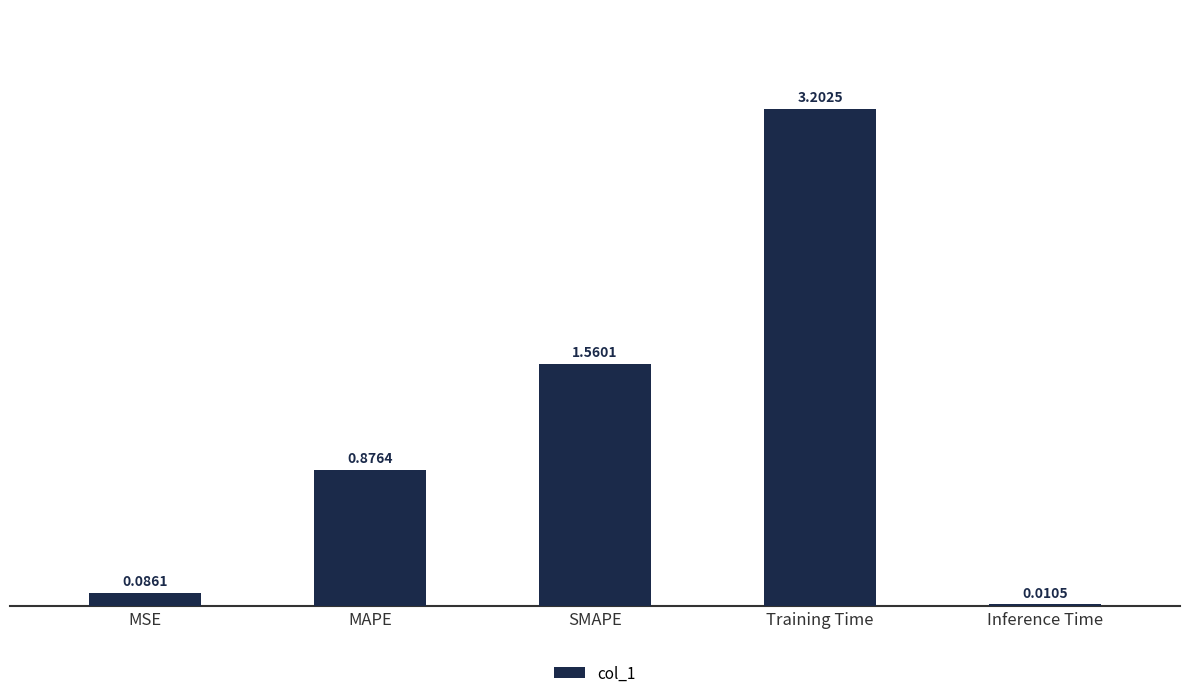

Which has a higher value, SMAPE or Inference Time?

SMAPE